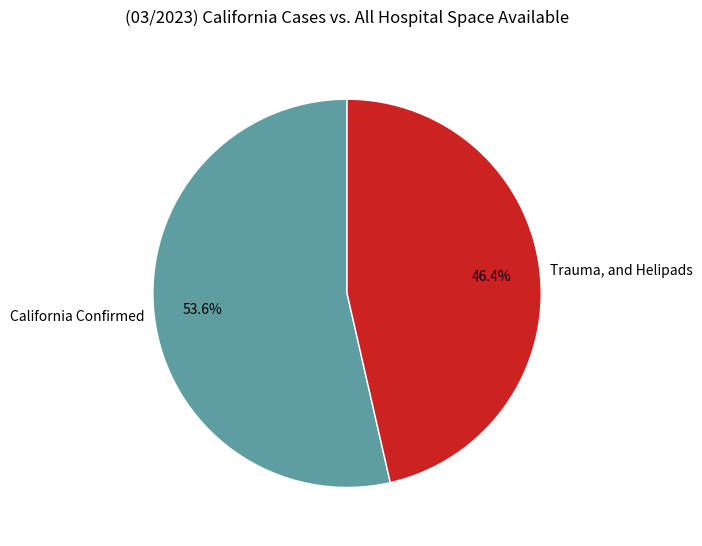

Which slice represents more than half of the pie?

California Confirmed